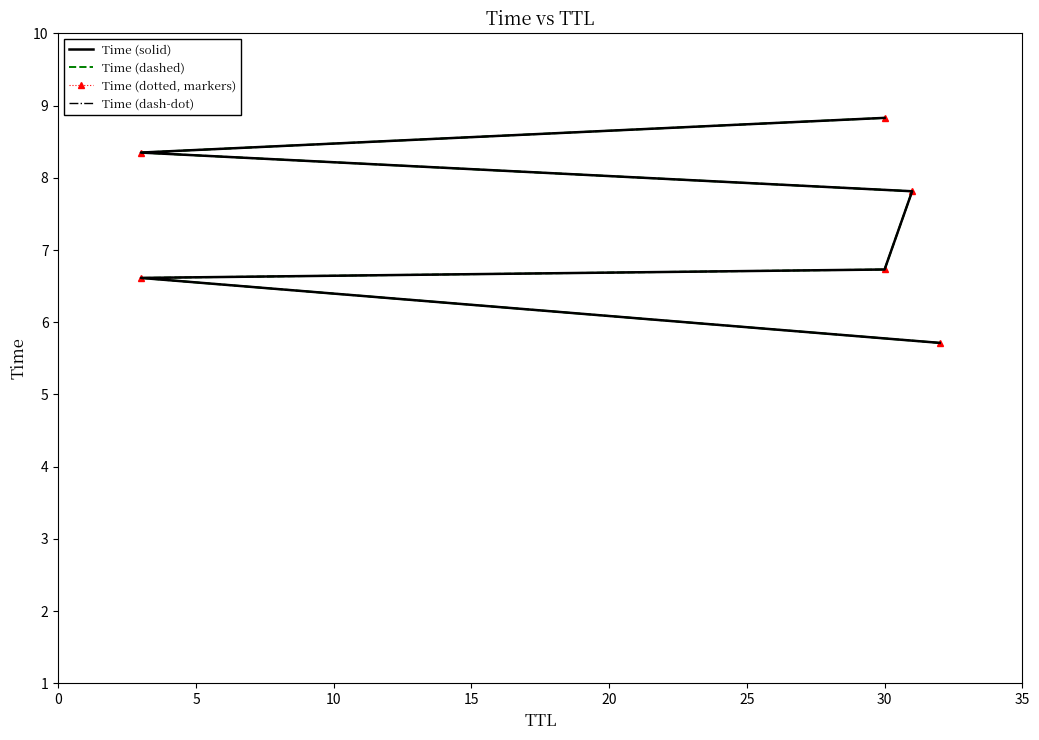

The value of Time (dashed) at 30 is 4.8. True or false?

False